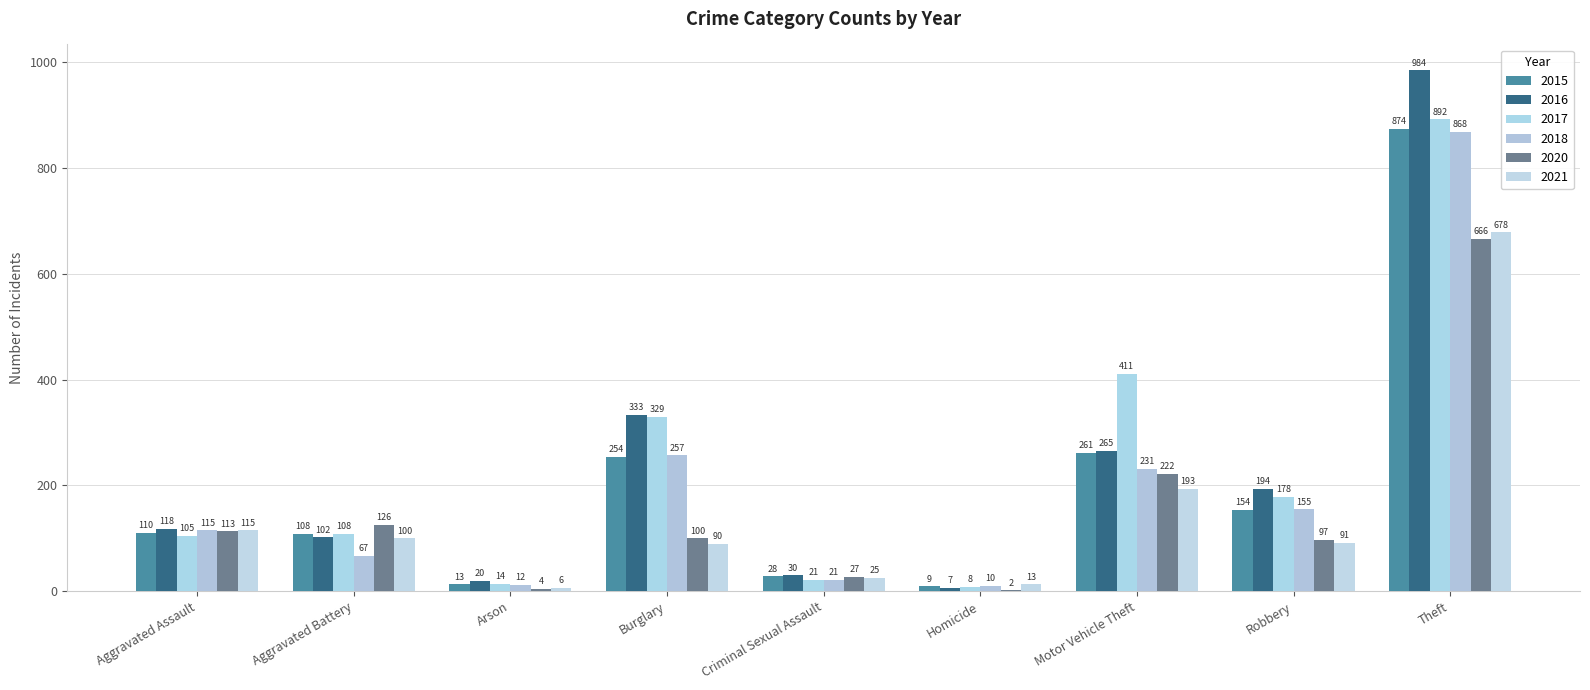

Which label corresponds to the largest value in the chart?

Theft